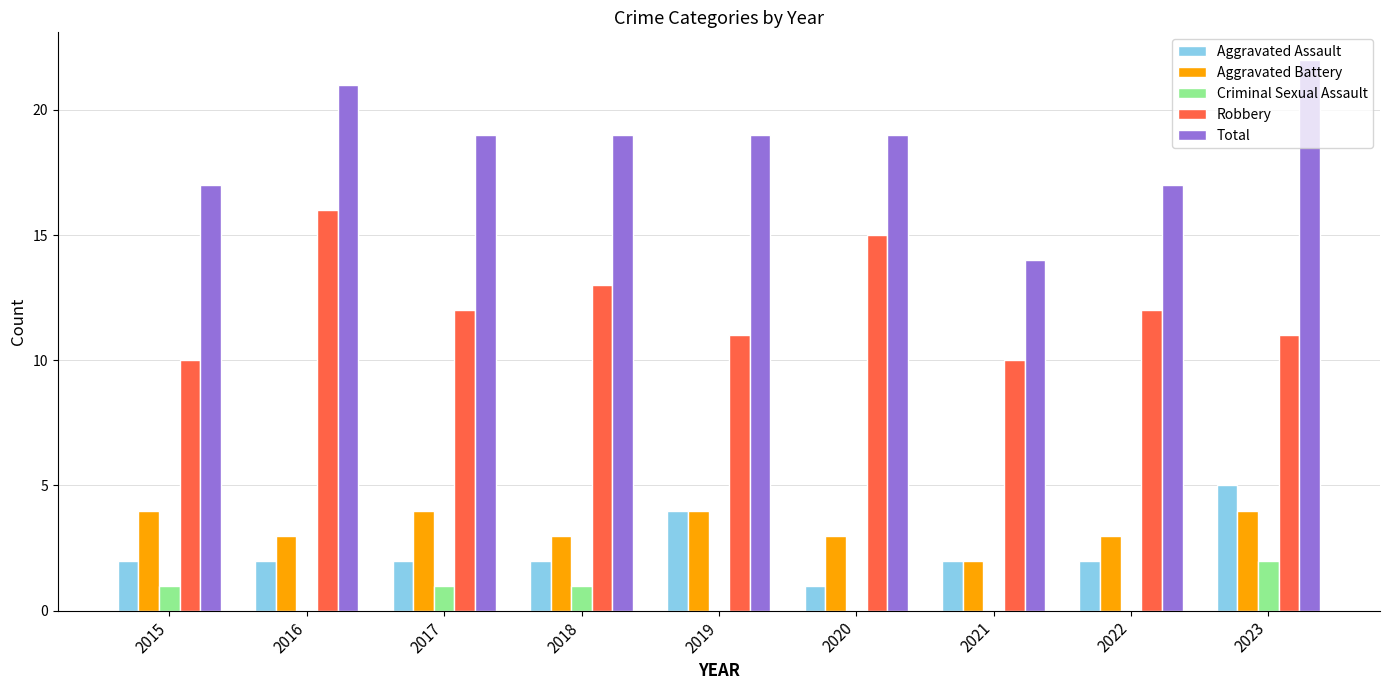

How many groups of bars are there?

9